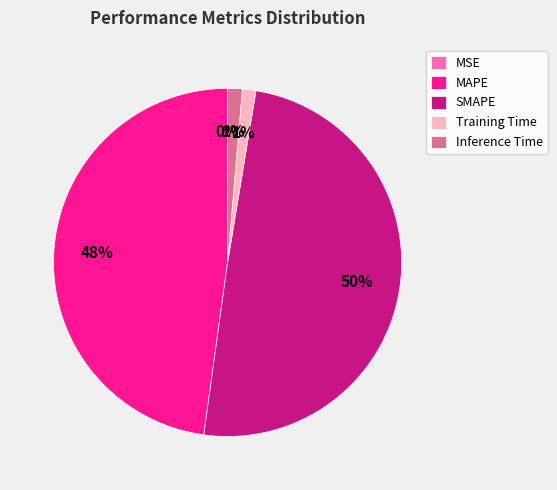

True or false: MAPE accounts for 61% of the total.

False